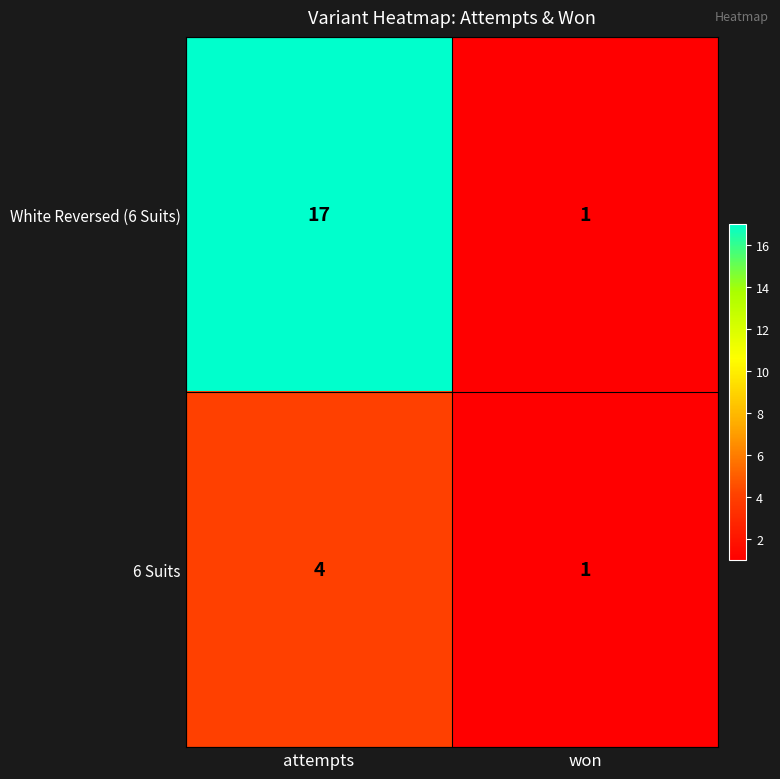

Read the White Reversed (6 Suits) value at attempts, to the nearest 5.

15